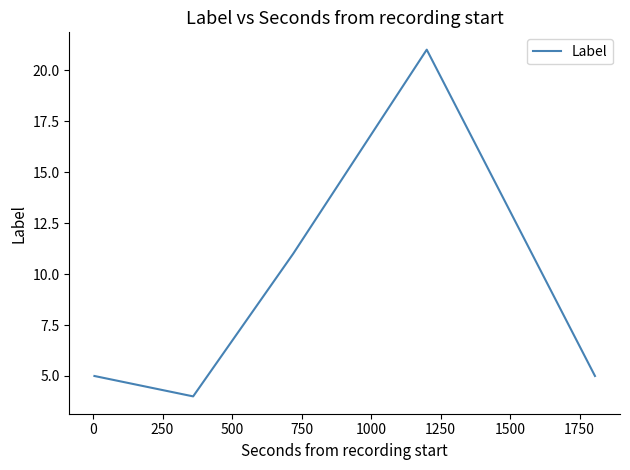

How many series are shown in this chart?

1